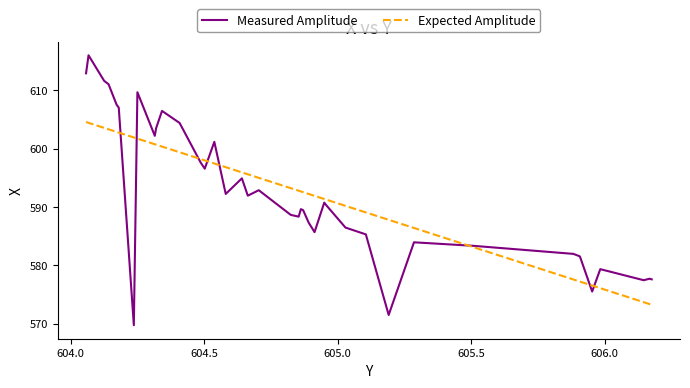

Which series has the largest range (max minus min)?

Measured Amplitude